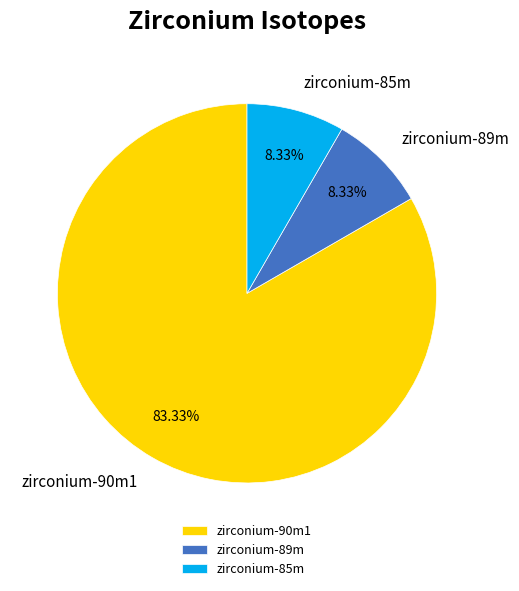

The zirconium-89m slice represents 1% of the pie. True or false?

False